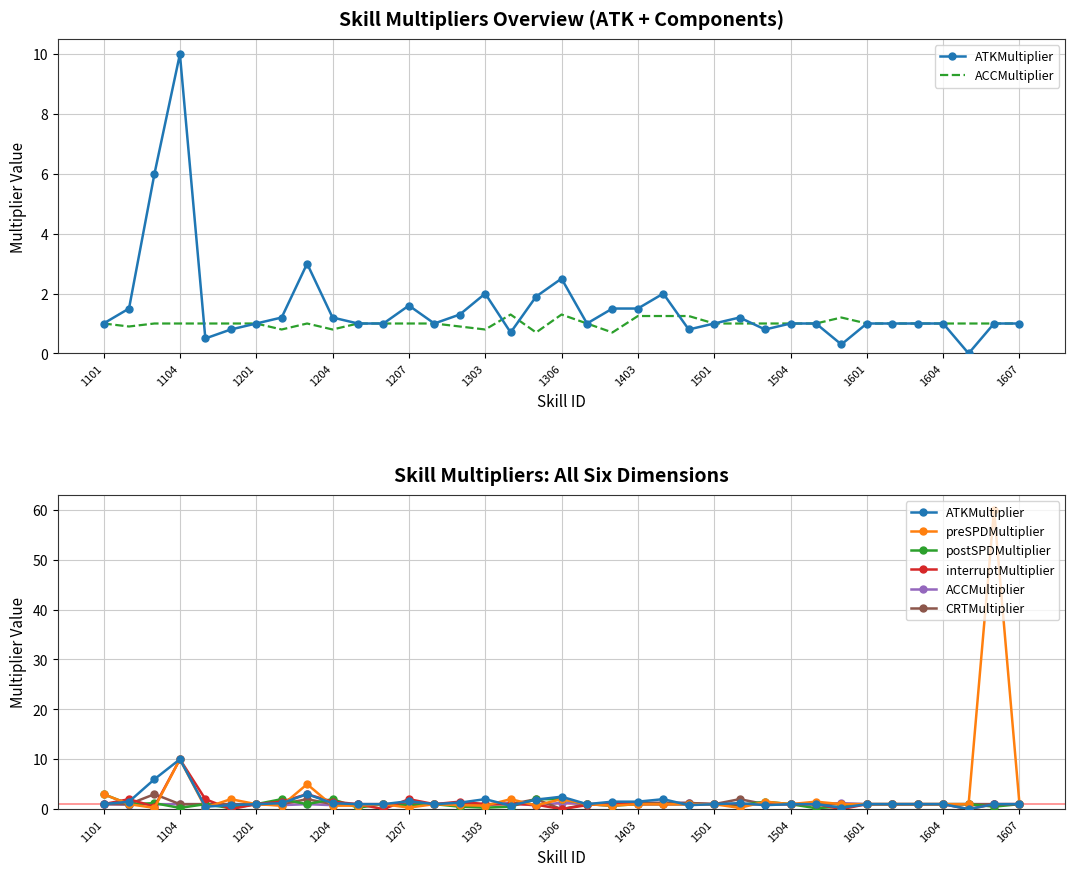

Reading right to left, what are all the values shown in this chart?

ATKMultiplier: 1.0	1.0	0.0	1.0	1.0	1.0	1.0	0.3	1.0	1.0	0.8	1.2	1.0	0.8	2.0	1.5	1.5	1.0	2.5	1.9	0.7	2.0	1.3	1.0	1.6	1.0	1.0	1.2	3.0	1.2	1.0	0.8	0.5	10.0	6.0	1.5	1.0
ACCMultiplier: 1.0	1.0	1.0	1.0	1.0	1.0	1.0	1.2	1.0	1.0	1.0	1.0	1.0	1.2	1.2	1.2	0.7	1.0	1.3	0.7	1.3	0.8	0.9	1.0	1.0	1.0	1.0	0.8	1.0	0.8	1.0	1.0	1.0	1.0	1.0	0.9	1.0
preSPDMultiplier: 1.0	60.0	1.0	1.0	1.0	1.0	1.0	1.0	1.5	1.0	1.5	0.2	1.0	1.0	1.0	1.0	0.7	1.0	2.0	0.8	2.0	0.7	0.8	1.0	0.3	1.0	0.7	0.7	5.0	0.7	1.0	2.0	0.3	10.0	0.2	1.0	3.0
postSPDMultiplier: 1.0	0.5	1.0	1.0	1.0	1.0	1.0	0.5	0.2	1.0	1.5	0.8	1.0	1.0	1.0	1.0	0.7	1.0	2.0	2.0	0.5	0.3	0.5	1.0	0.7	1.0	0.3	2.0	1.0	2.0	1.0	0.2	1.0	0.2	1.2	1.0	3.0
interruptMultiplier: 1.0	1.0	0.0	1.0	1.0	1.0	1.0	0.0	1.0	1.0	1.0	1.0	1.0	1.0	1.0	1.0	1.3	0.8	0.0	0.9	1.0	1.0	1.5	1.0	2.0	0.0	1.0	1.5	3.0	1.5	1.0	0.0	2.0	10.0	0.5	2.0	1.0
CRTMultiplier: 1.0	1.0	1.0	1.0	1.0	1.0	1.0	1.0	1.0	1.0	1.0	2.0	1.0	1.2	1.2	1.2	1.2	1.0	0.0	2.0	1.0	1.0	1.2	1.0	1.0	1.0	1.0	1.0	2.0	1.0	1.0	1.0	1.0	1.0	3.0	1.0	1.0